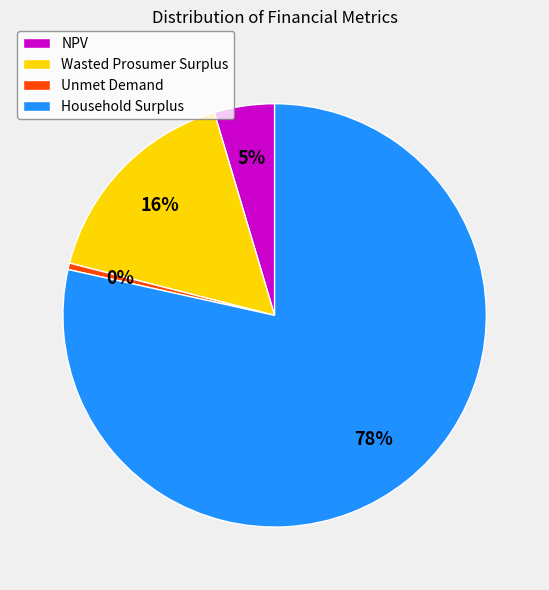

How many segments does this pie chart have?

4